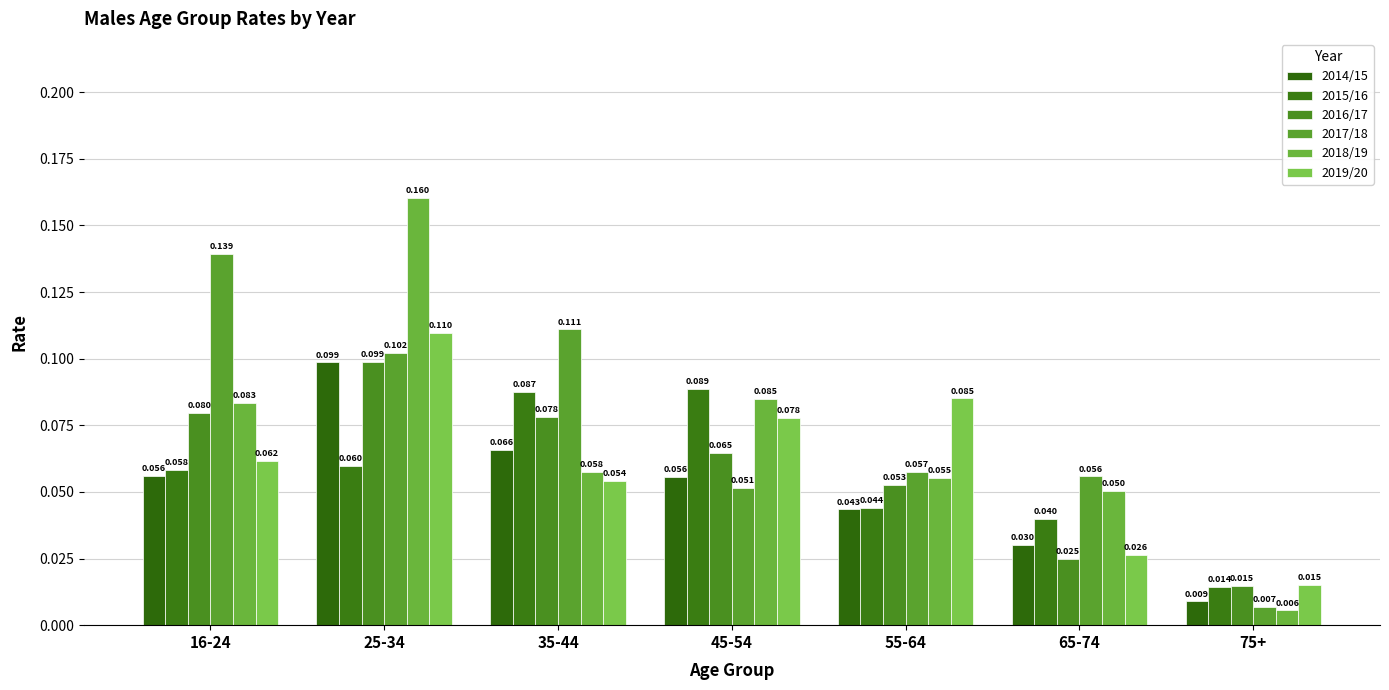

Which label corresponds to the smallest value in the chart?

75+